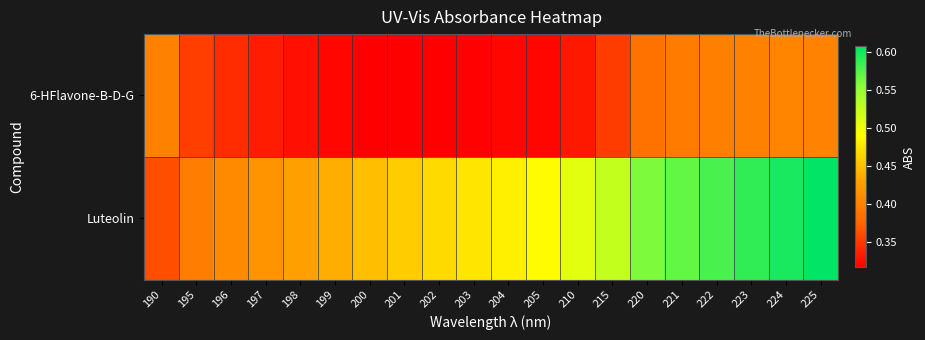

What is the smallest value displayed?

0.3